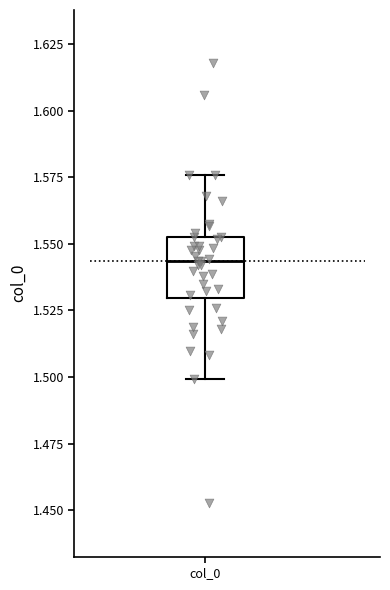

Read this box plot against the y-axis: the position of the median line, the range covered by the box, and the ends of both whiskers. The values are not printed on the chart, so give them approximately, as read against the axis.

median 1.545, box 1.530 to 1.555, whiskers 1.500 to 1.575